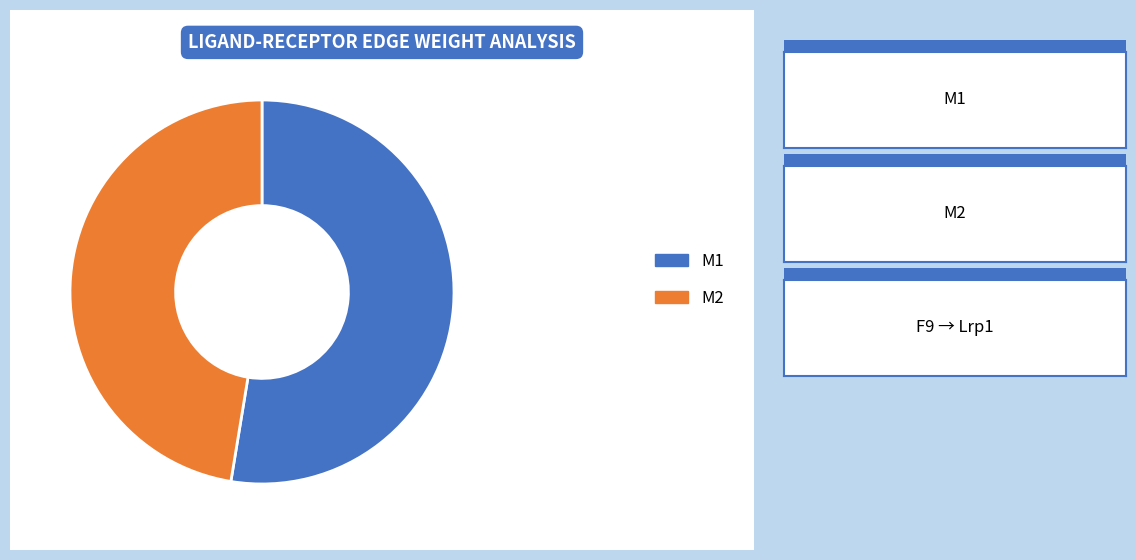

To the nearest percent, what is the average slice percentage?

50%